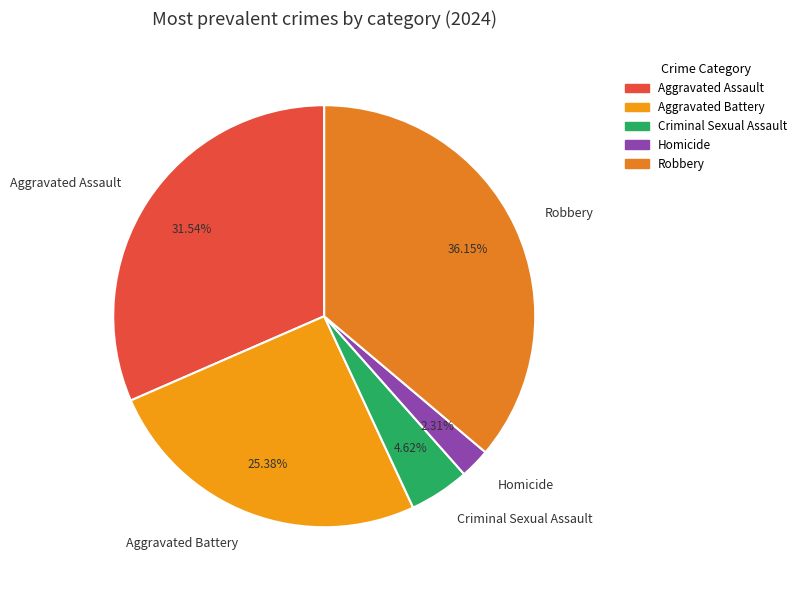

Is the sum of Criminal Sexual Assault and Aggravated Assault greater than half?

No